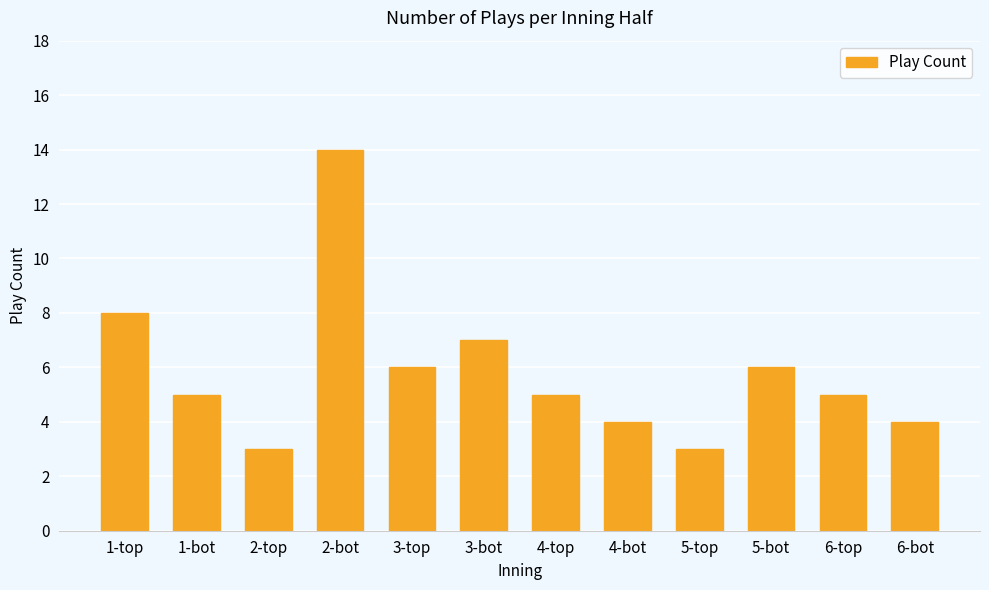

Reading right to left, list all the values displayed in this chart.

4	5	6	3	4	5	7	6	14	3	5	8